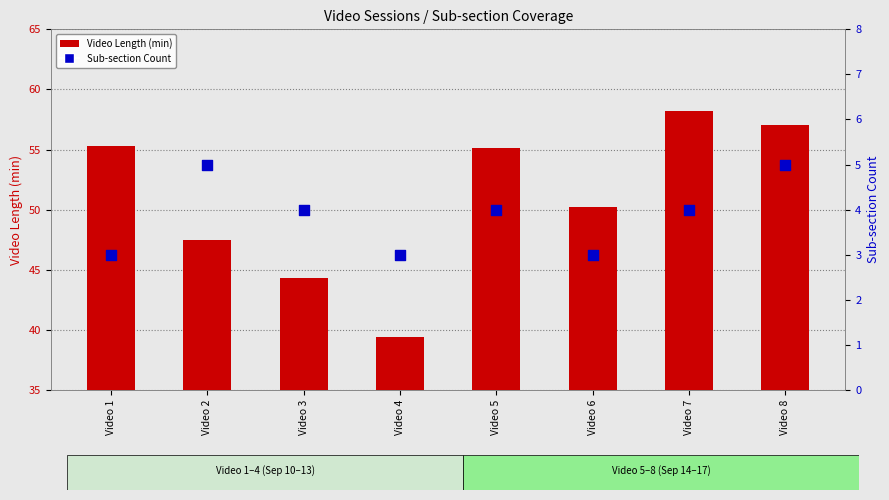

Is the value of Video Length (min) at Video 7 greater than the value of Sub-section Count at Video 7?

Yes